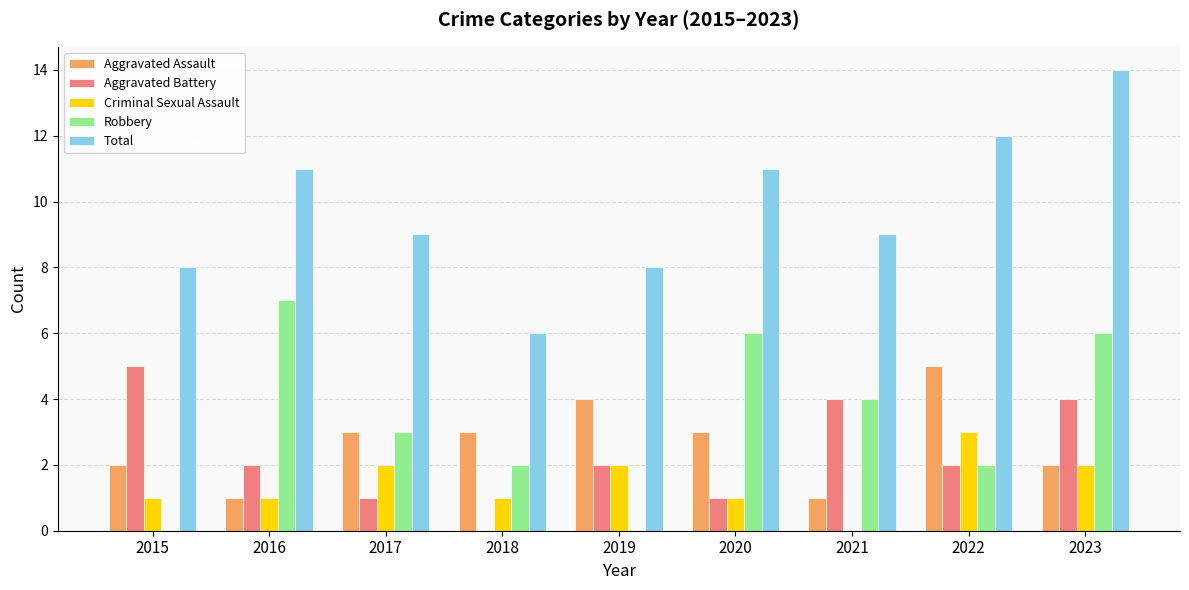

What is the sum of all Aggravated Battery values?

21